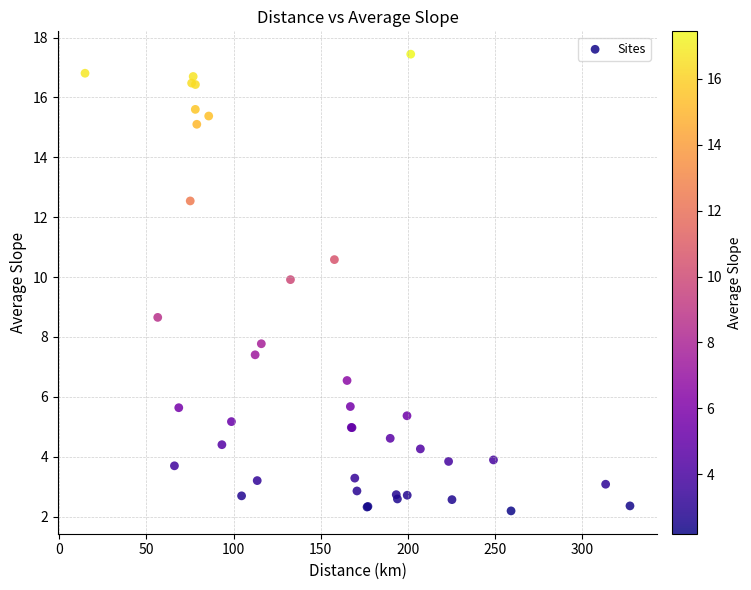

What Y value in the scatter plot is closest to 9?

8.7